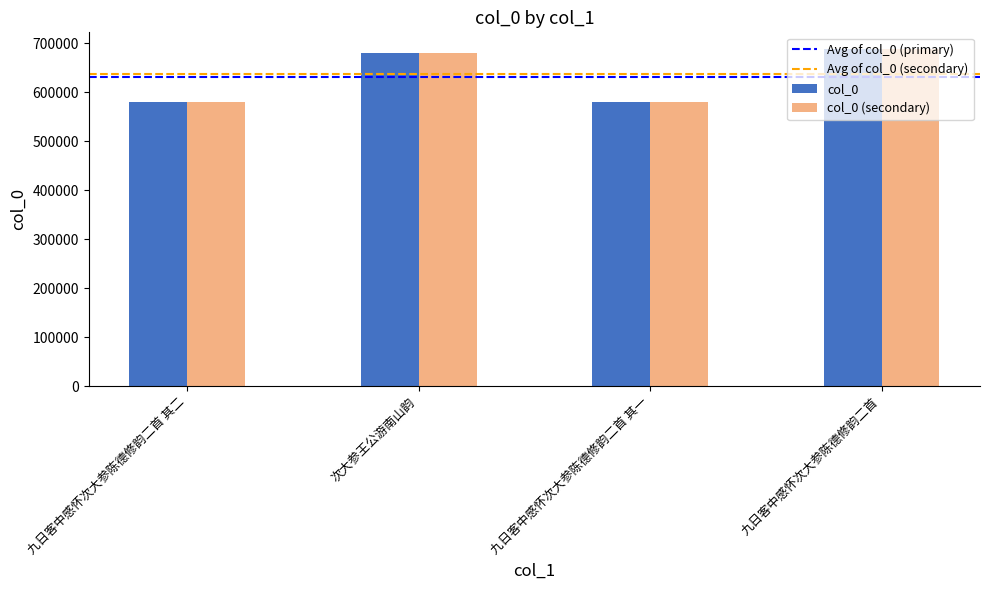

What position from the left is 九日客中感怀次大参陈德修韵二首 其一?

3